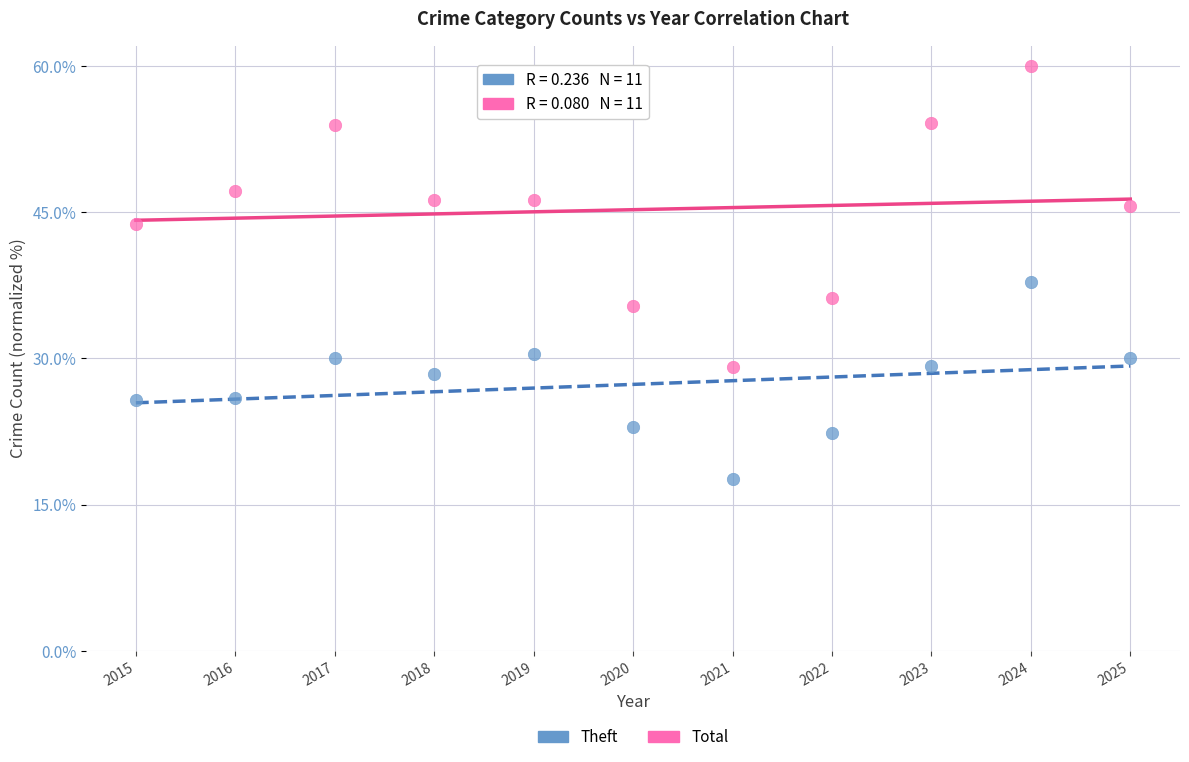

Which series has the widest spread of Y values?

Total